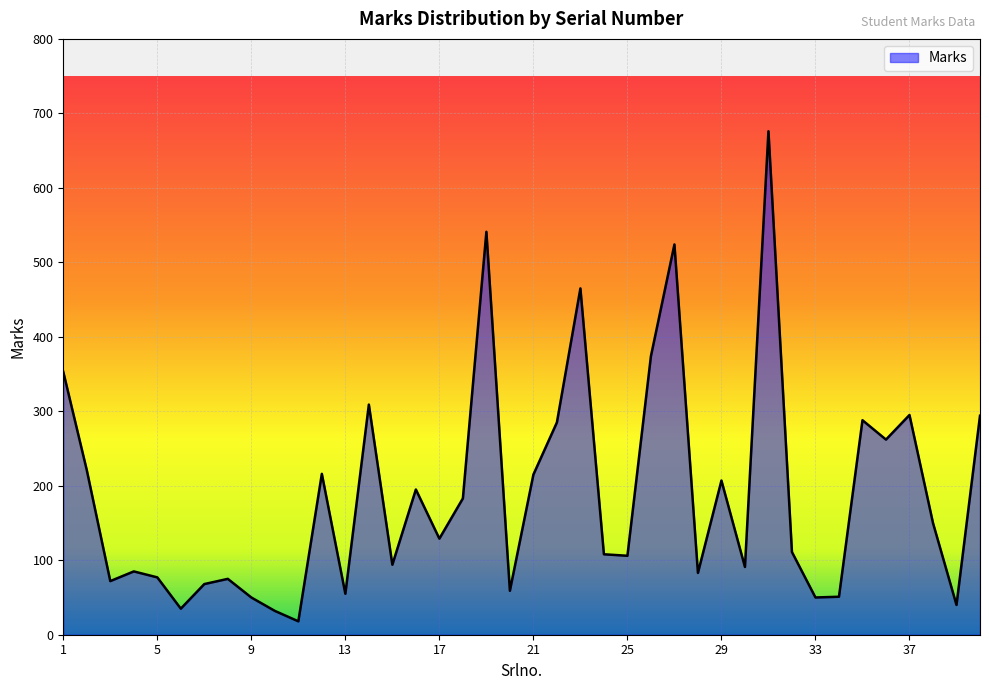

What is the minimum value shown in the chart?

18